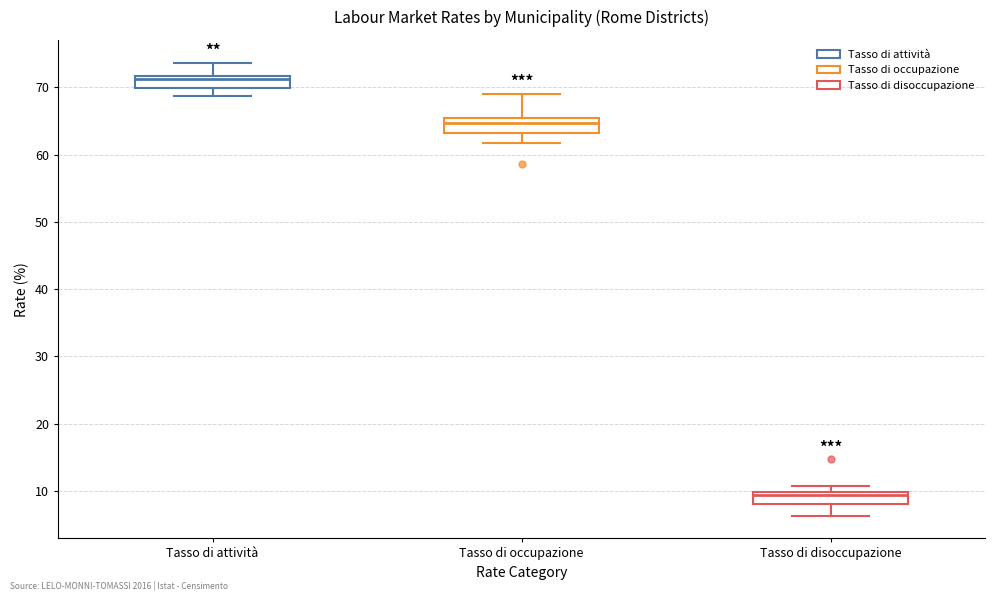

Which box has the lowest median line?

Tasso di disoccupazione